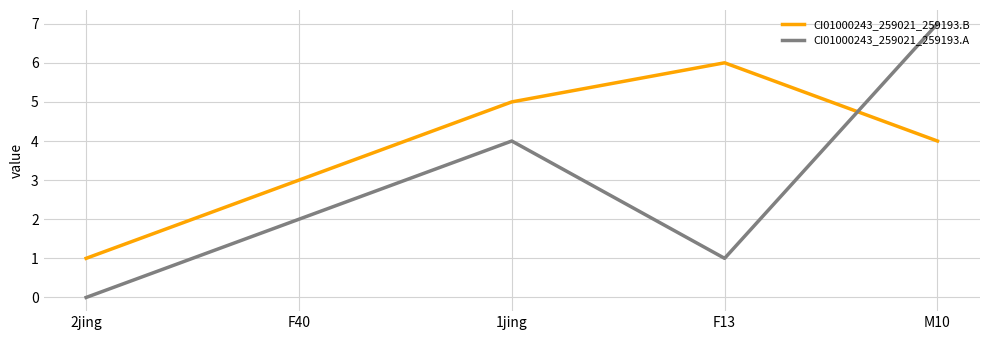

At which category is the sum across all series the highest?

M10